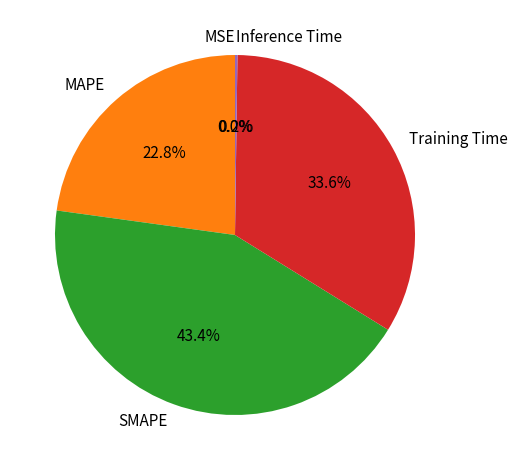

Is there any slice that represents more than half of the pie?

No